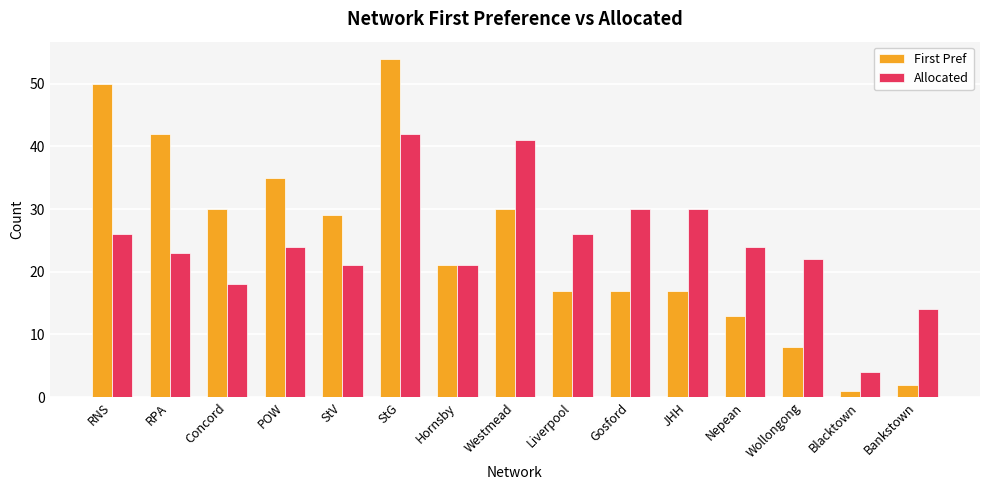

At how many categories does at least one series exceed 19?

13